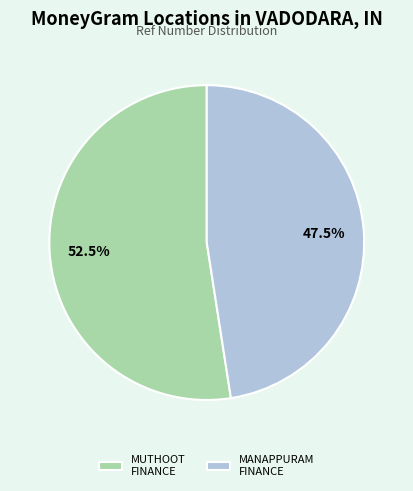

Which has a higher value, MUTHOOT FINANCE or MANAPPURAM FINANCE?

MUTHOOT FINANCE